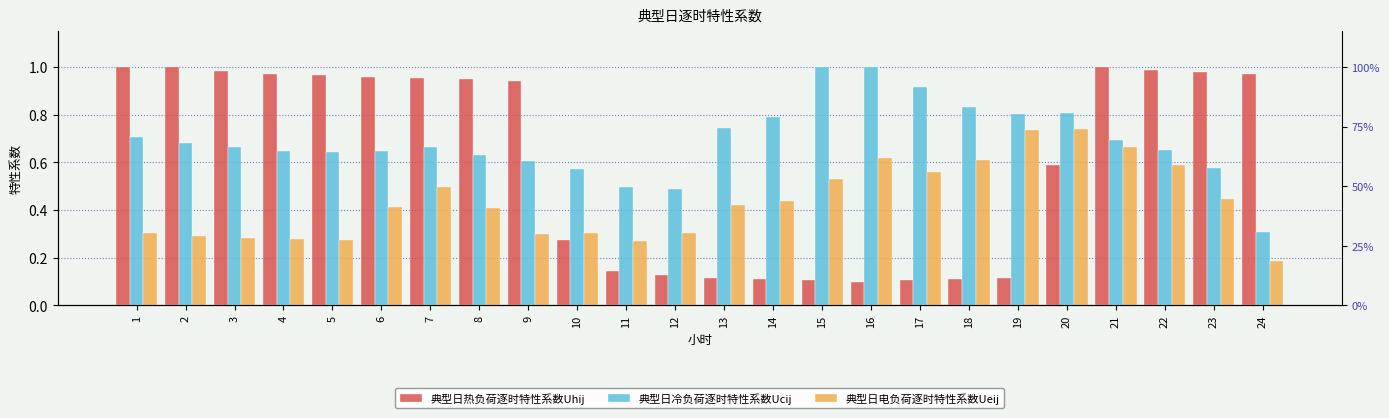

List the series in order of their overall mean, highest first.

典型日冷负荷逐时特性系数Ucij, 典型日热负荷逐时特性系数Uhij, 典型日电负荷逐时特性系数Ueij